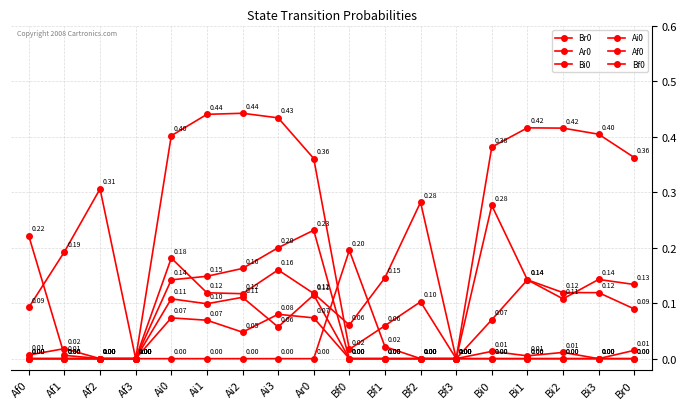

What is the total value across all series at Bi0?

0.7